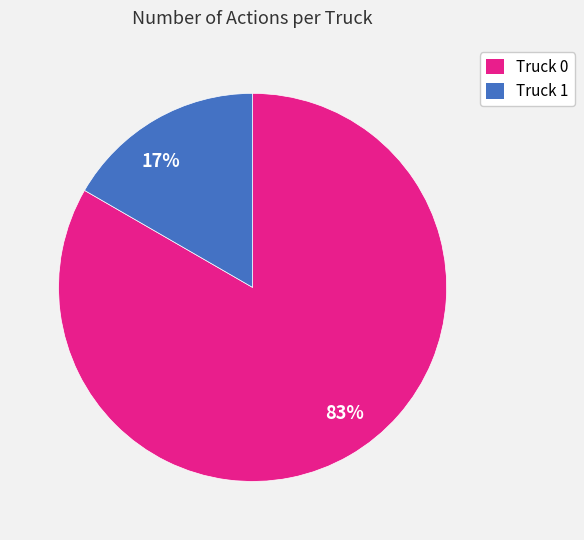

To the nearest percent, what is the combined percentage of Truck 1 and Truck 0?

100%